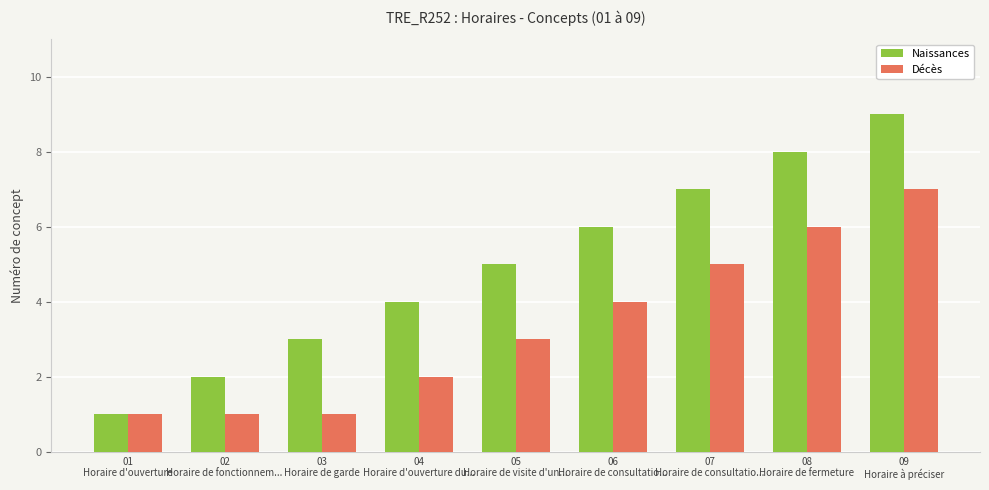

How many groups of bars are there?

9